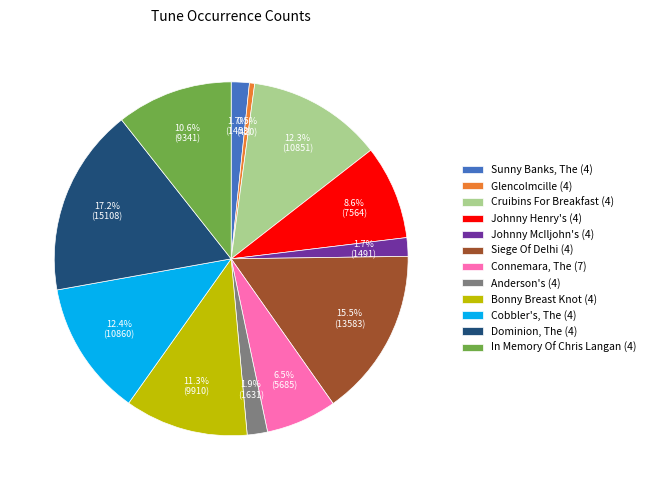

Is Cobbler's, The (4) the majority of the pie?

No